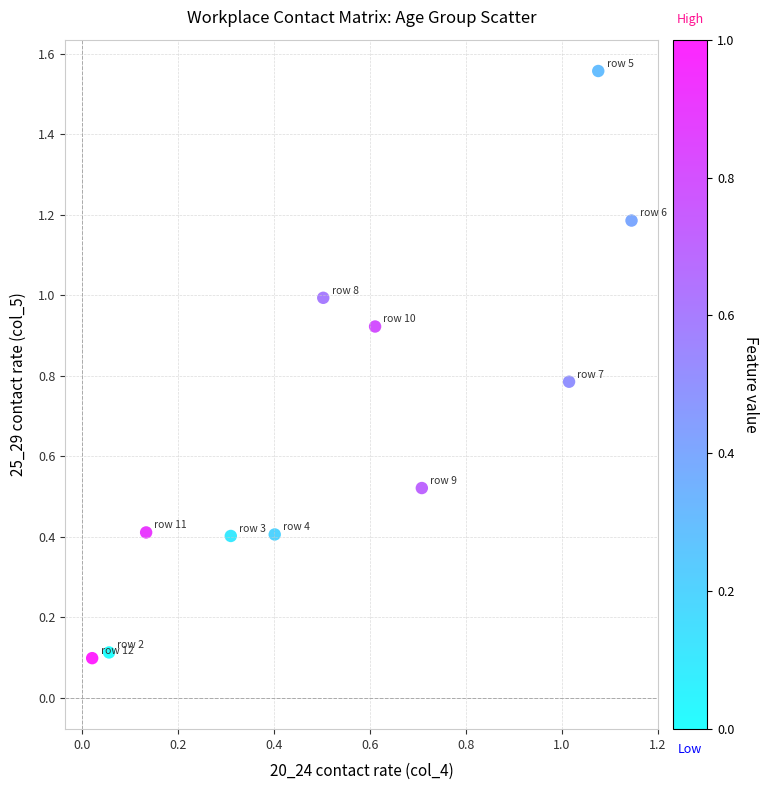

What is the range of X values (max minus min)?

1.1